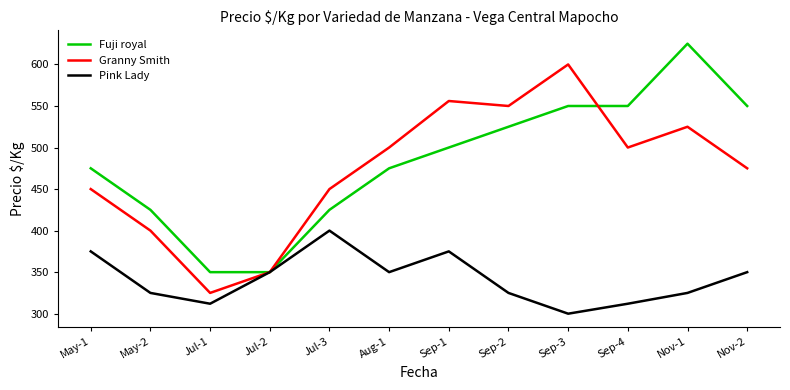

Reading left to right, list all the values displayed in this chart.

Fuji royal: May-1=475	May-2=425	Jul-1=350	Jul-2=350	Jul-3=425	Aug-1=475	Sep-1=500	Sep-2=525	Sep-3=550	Sep-4=550	Nov-1=625	Nov-2=550
Granny Smith: May-1=450	May-2=400	Jul-1=325	Jul-2=350	Jul-3=450	Aug-1=500	Sep-1=556	Sep-2=550	Sep-3=600	Sep-4=500	Nov-1=525	Nov-2=475
Pink Lady: May-1=375	May-2=325	Jul-1=312	Jul-2=350	Jul-3=400	Aug-1=350	Sep-1=375	Sep-2=325	Sep-3=300	Sep-4=312	Nov-1=325	Nov-2=350